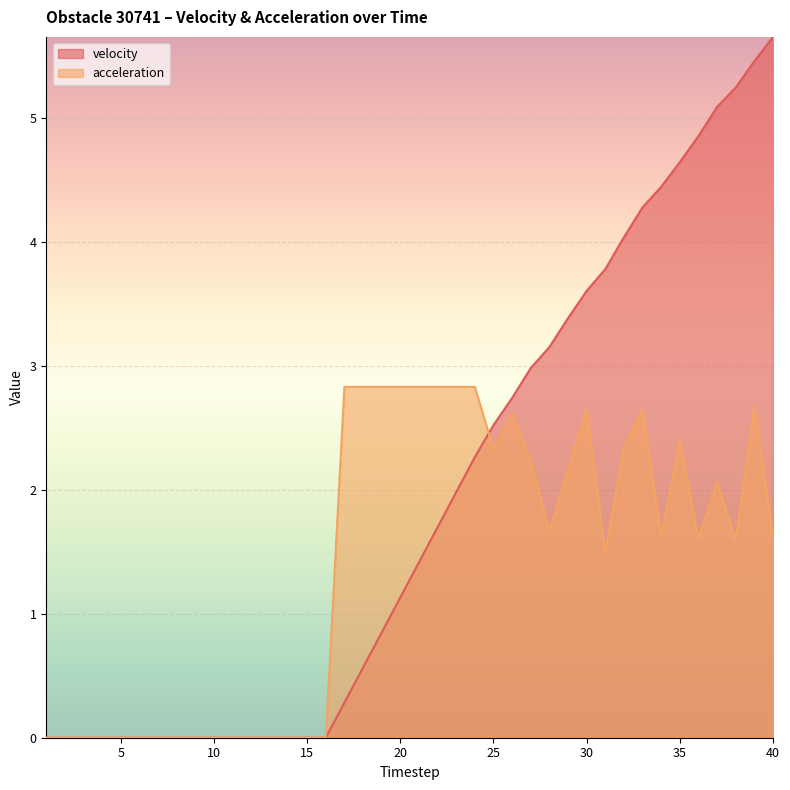

How many intersections are there between acceleration and velocity?

1